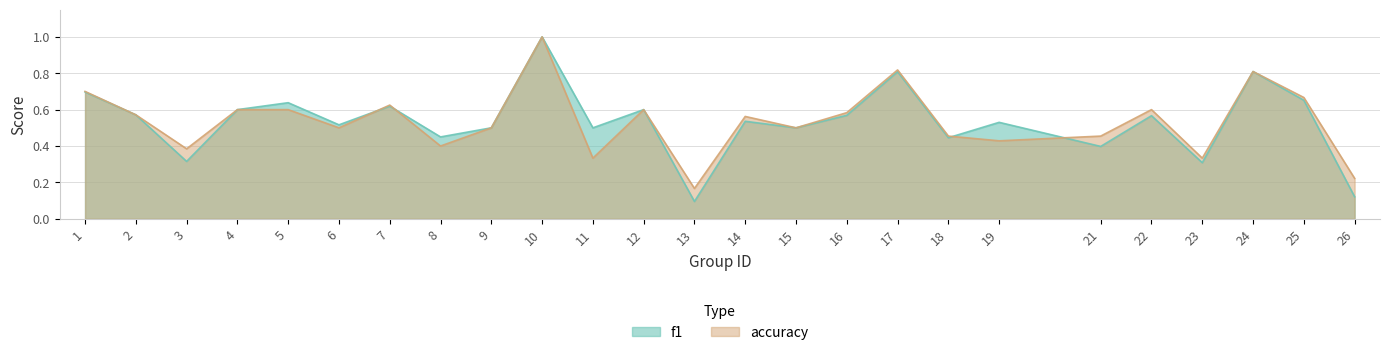

Reading left to right, what are all the values shown in this chart?

f1: 0.7	0.6	0.3	0.6	0.6	0.5	0.6	0.5	0.5	1.0	0.5	0.6	0.1	0.5	0.5	0.6	0.8	0.4	0.5	0.4	0.6	0.3	0.8	0.7	0.1
accuracy: 0.7	0.6	0.4	0.6	0.6	0.5	0.6	0.4	0.5	1.0	0.3	0.6	0.2	0.6	0.5	0.6	0.8	0.5	0.4	0.5	0.6	0.3	0.8	0.7	0.2